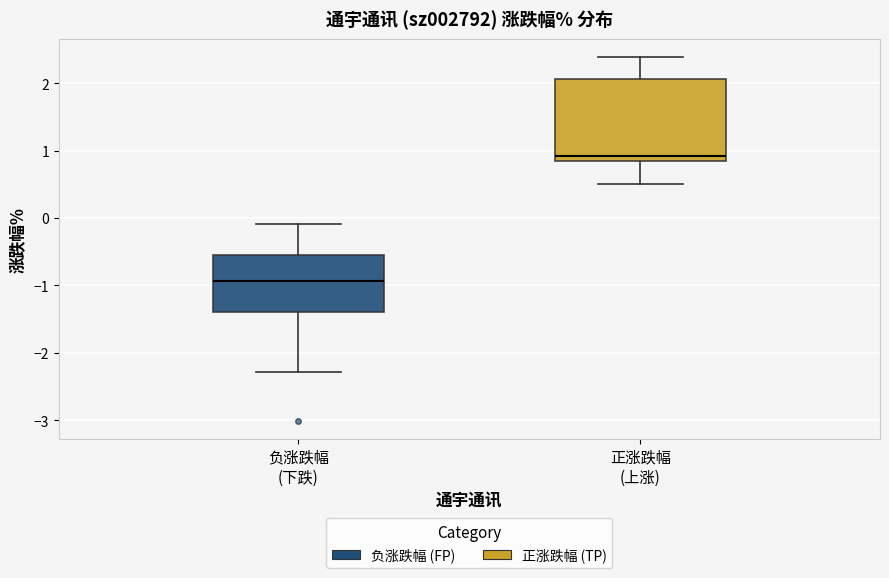

Reading left to right, transcribe this box plot: for each box, give where its median line is, the range the box spans, and where its two whiskers end, as read against the y-axis. The values are not printed on the chart, so give them approximately, as read against the axis.

负涨跌幅 (下跌): median -0.9, box -1.4 to -0.5, whiskers -2.3 to -0.1
正涨跌幅 (上涨): median 0.9, box 0.8 to 2.1, whiskers 0.5 to 2.4